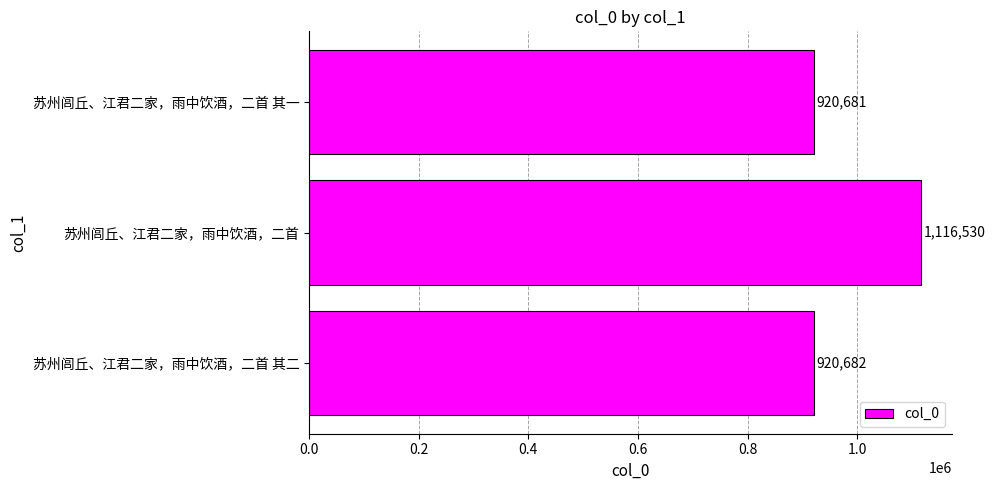

What is the ratio of the value at 苏州闾丘、江君二家，雨中饮酒，二首 to the value at 苏州闾丘、江君二家，雨中饮酒，二首 其一?

1.2